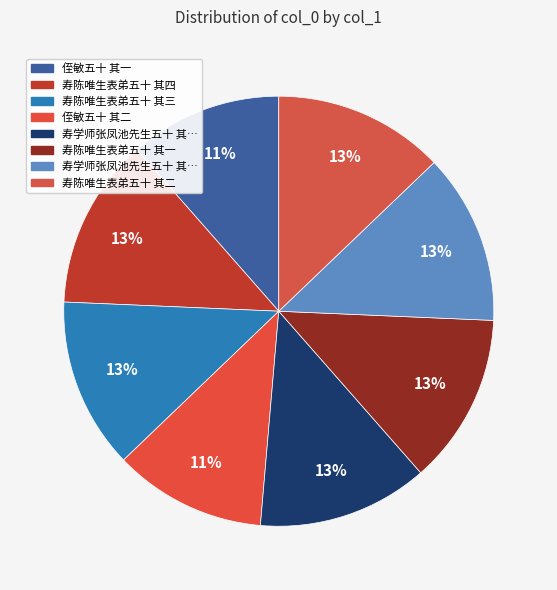

Rank the categories by value from lowest to highest.

侄敏五十 其一, 侄敏五十 其二, 寿学师张凤池先生五十 其一, 寿学师张凤池先生五十 其二, 寿陈唯生表弟五十 其一, 寿陈唯生表弟五十 其二, 寿陈唯生表弟五十 其三, 寿陈唯生表弟五十 其四